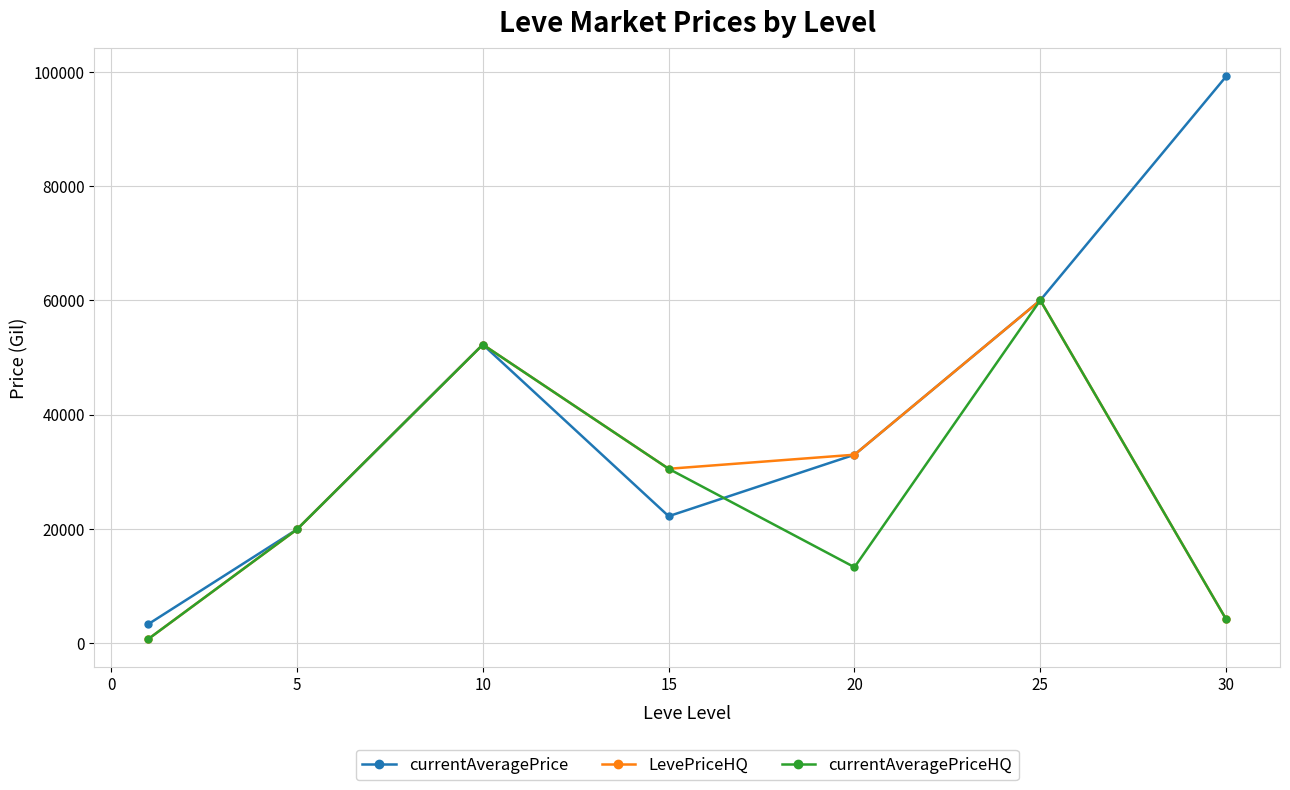

Reading right to left, list all the values displayed in this chart.

currentAveragePrice: 99220.0	60021.0	32970.0	22200.0	52260.0	19900.0	3307.0
LevePriceHQ: 4150.8	60021.0	32970.0	30505.0	52260.0	19900.0	700.0
currentAveragePriceHQ: 4150.8	60021.0	13266.7	30505.0	52260.0	19900.0	700.0